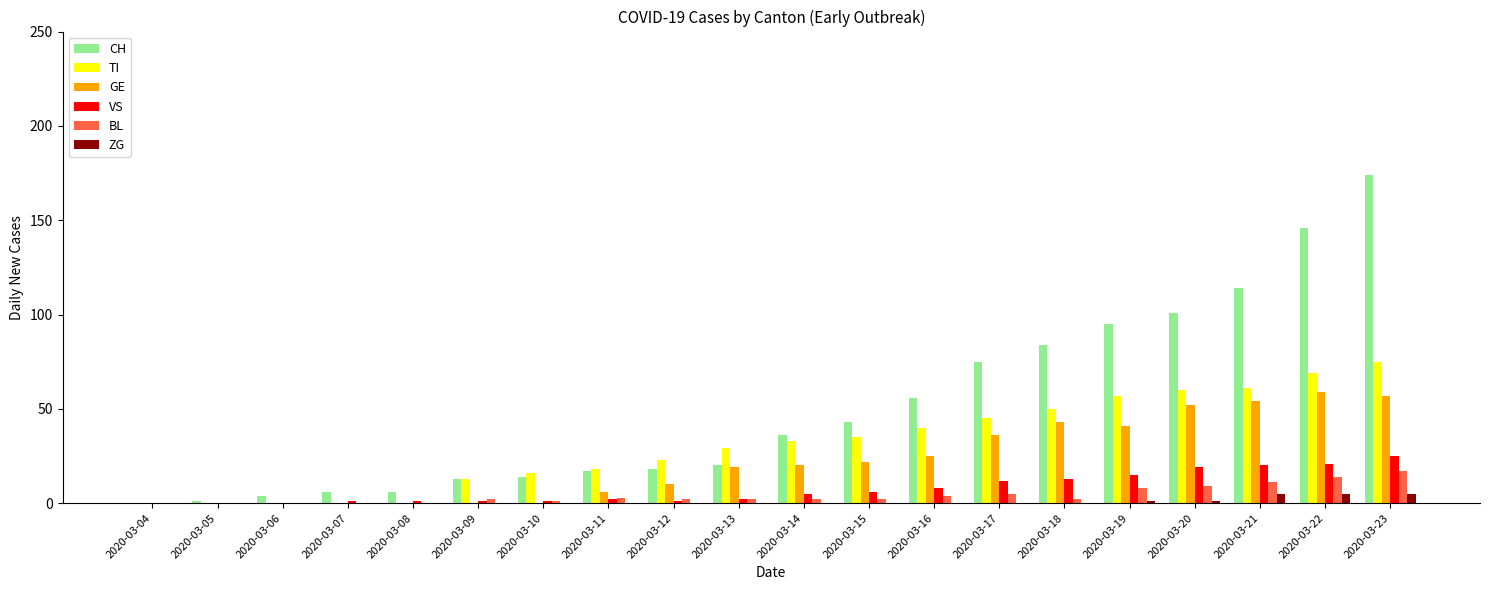

Is it true that VS equals 7 at 2020-03-19?

False